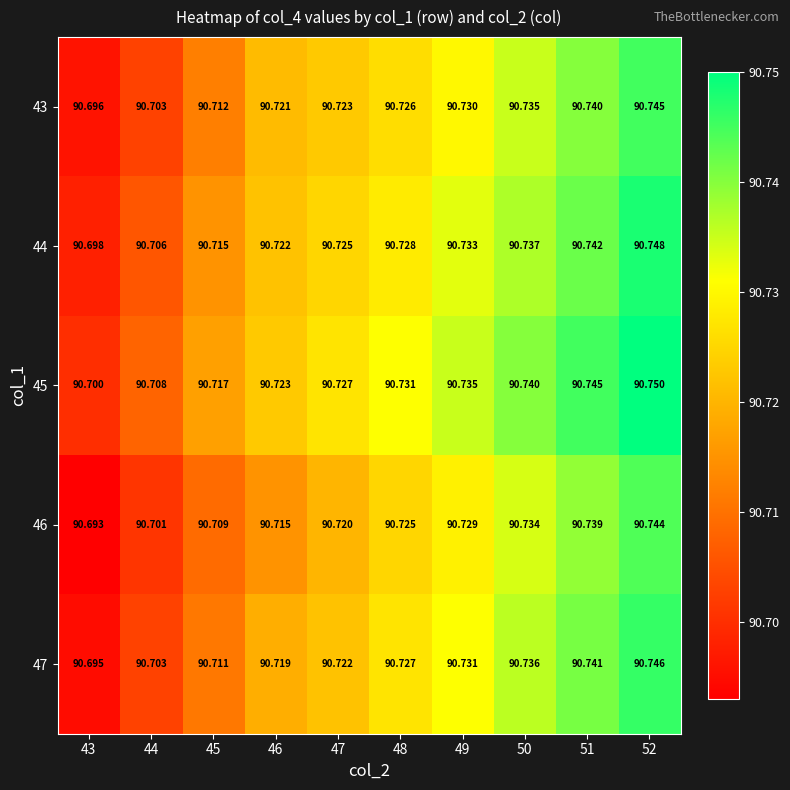

At how many categories does at least one series exceed 90?

10